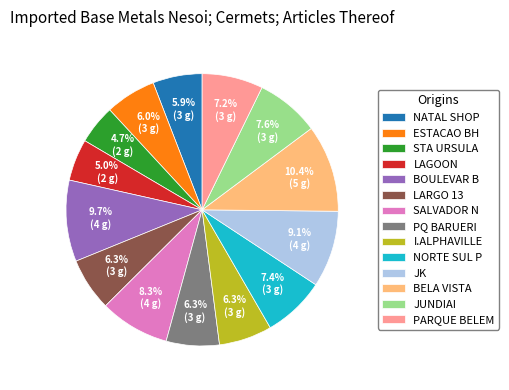

To the nearest percent, what percentage of the pie is I.ALPHAVILLE?

6%